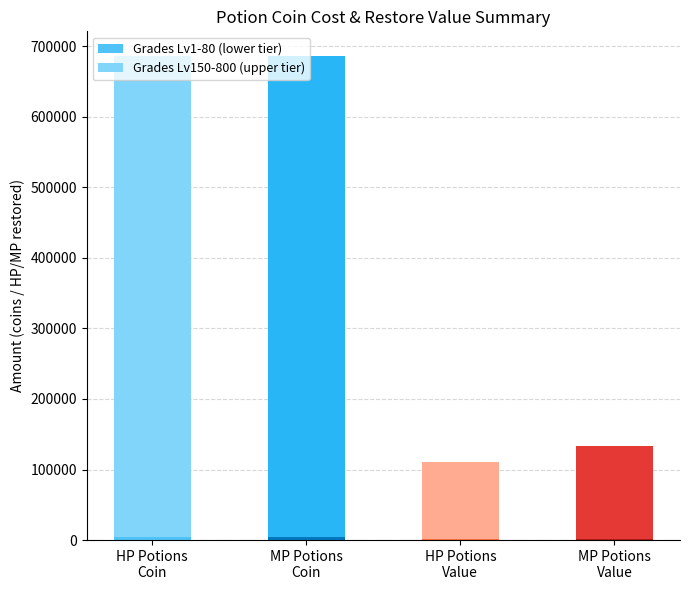

How many distinct data groups are displayed?

2